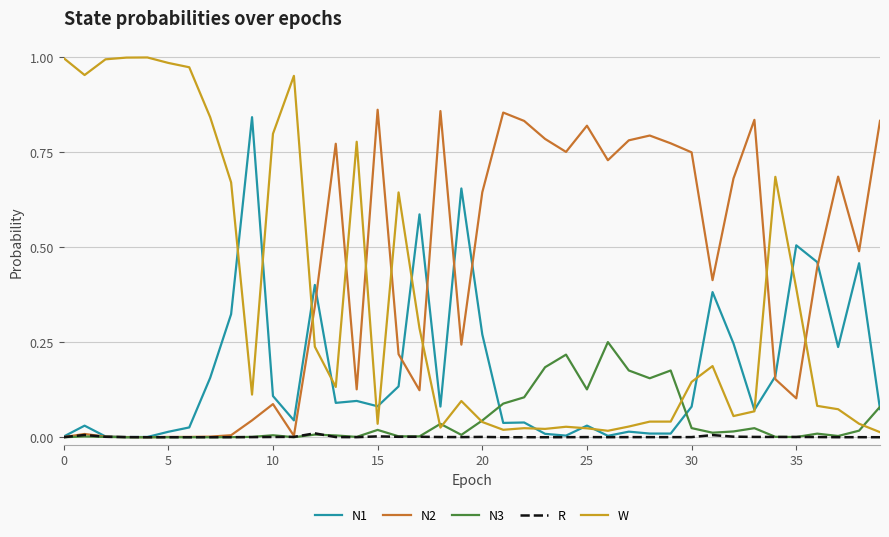

Which series has the largest total across all categories?

N2